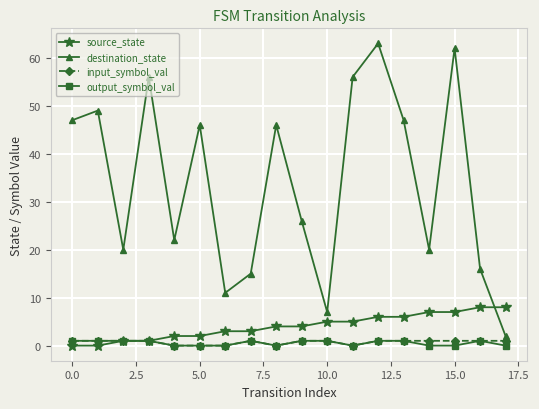

True or false: destination_state and output_symbol_val cross at least once.

False